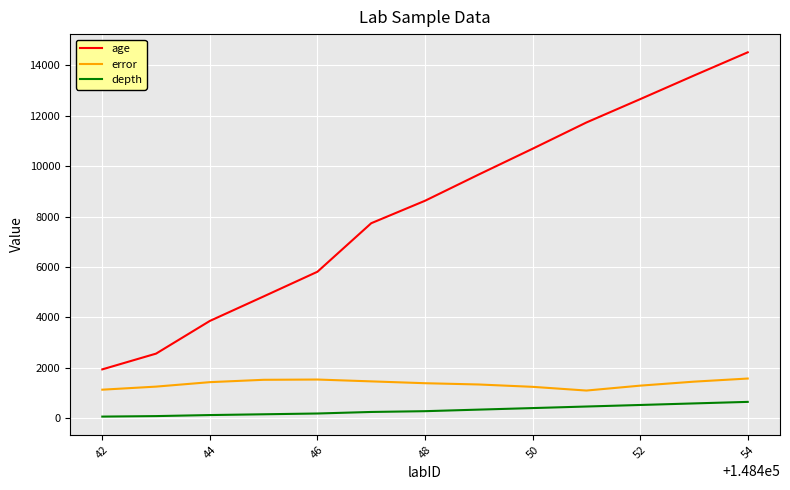

True or false: age and depth cross at least once.

False